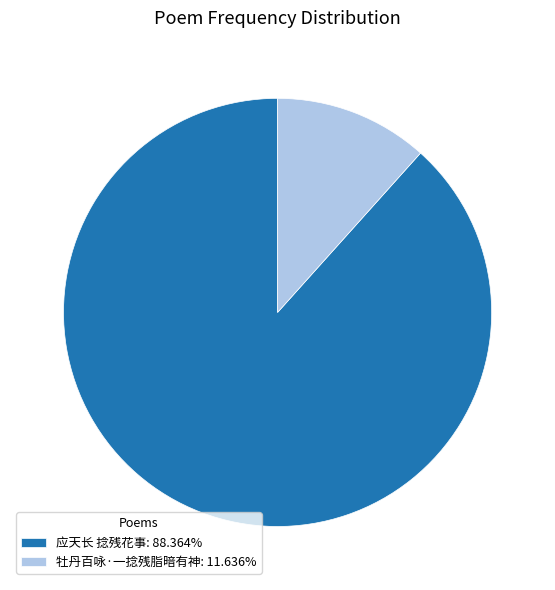

Is there any slice that represents more than half of the pie?

Yes